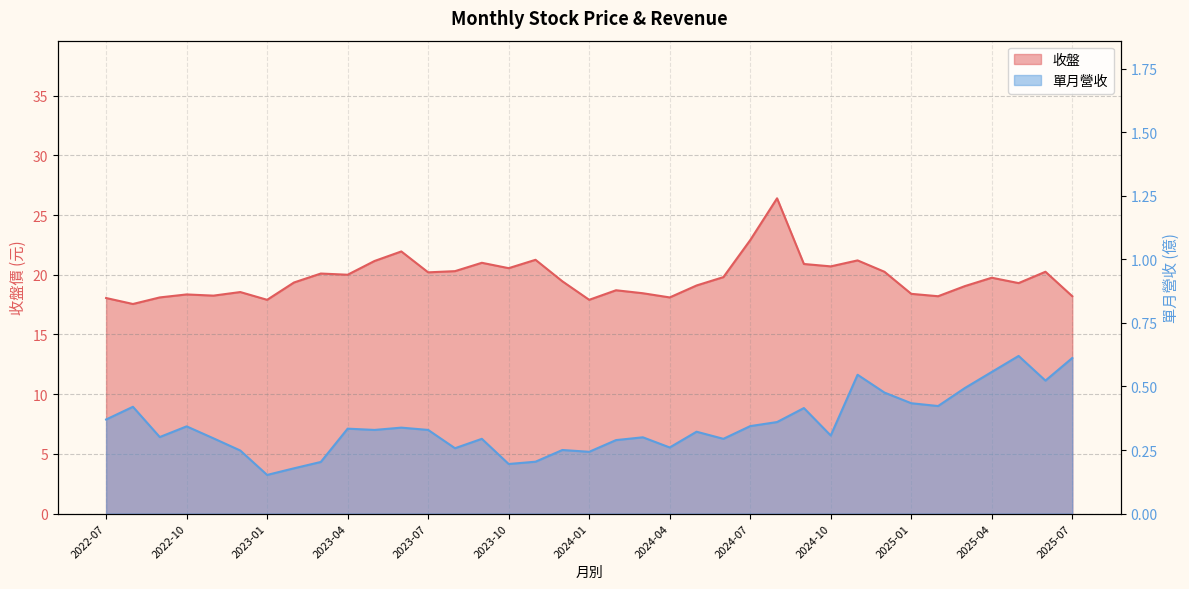

Which category has the lowest value in the 單月營收 series?

2023-01